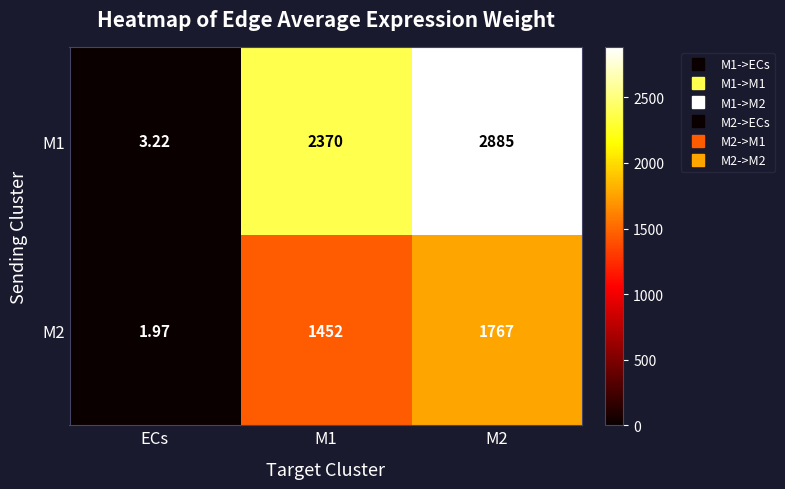

At how many categories does at least one series exceed 1586?

2